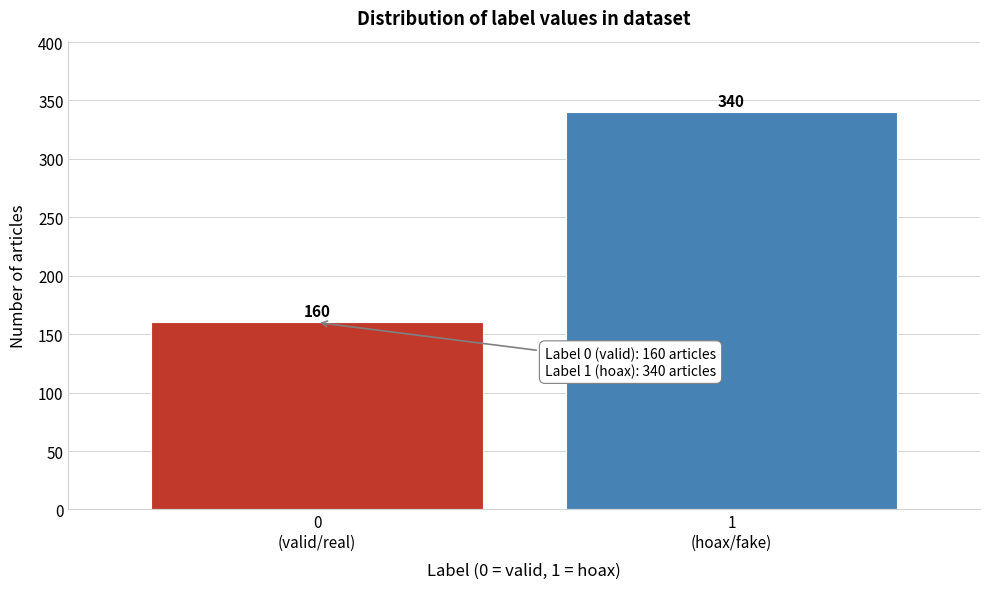

Reading left to right, extract all data points from this chart.

160	340